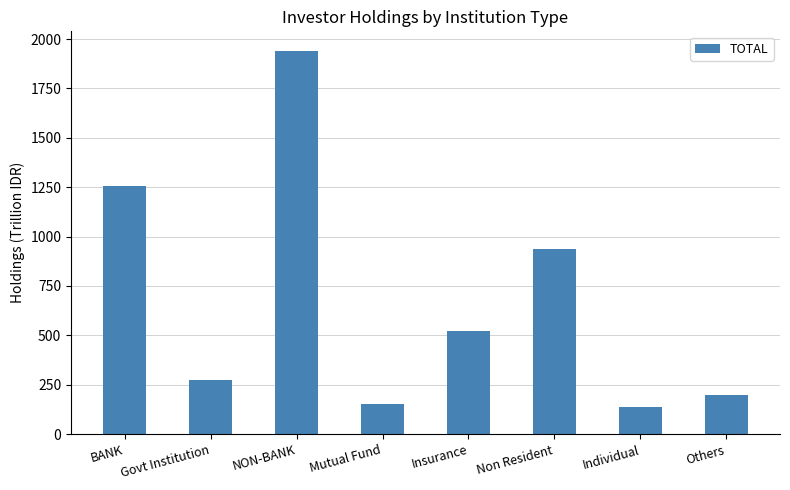

At which category does the chart reach its peak across all series?

NON-BANK